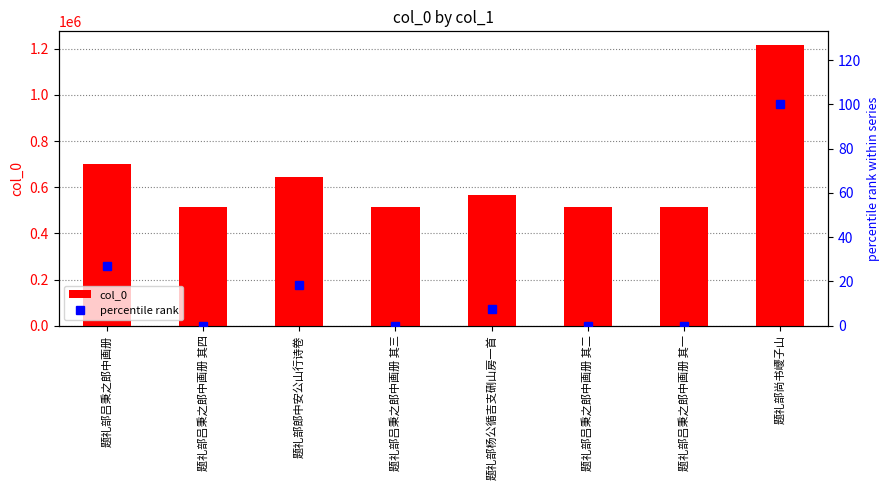

What position from the left is 题礼部吕秉之郎中画册 其二?

6